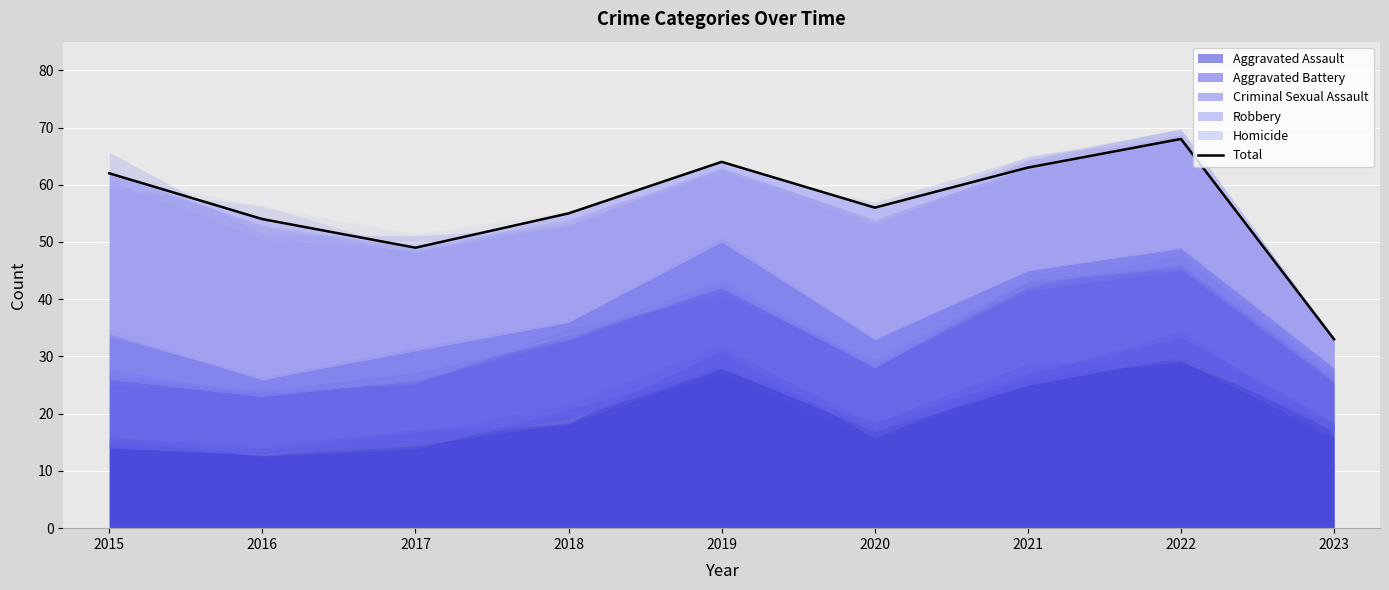

True or false: there are more than 1 points higher than both neighbors.

True